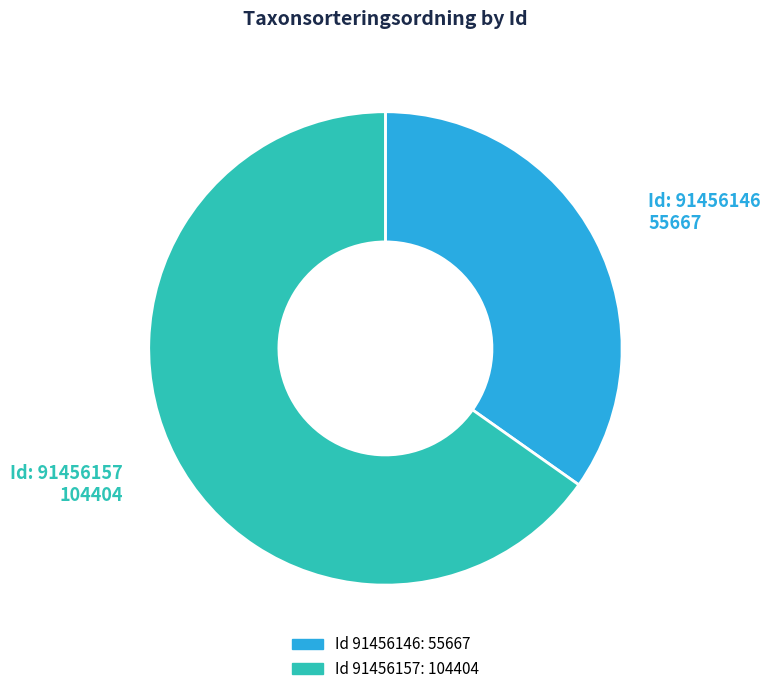

Is there any slice that represents more than half of the pie?

Yes